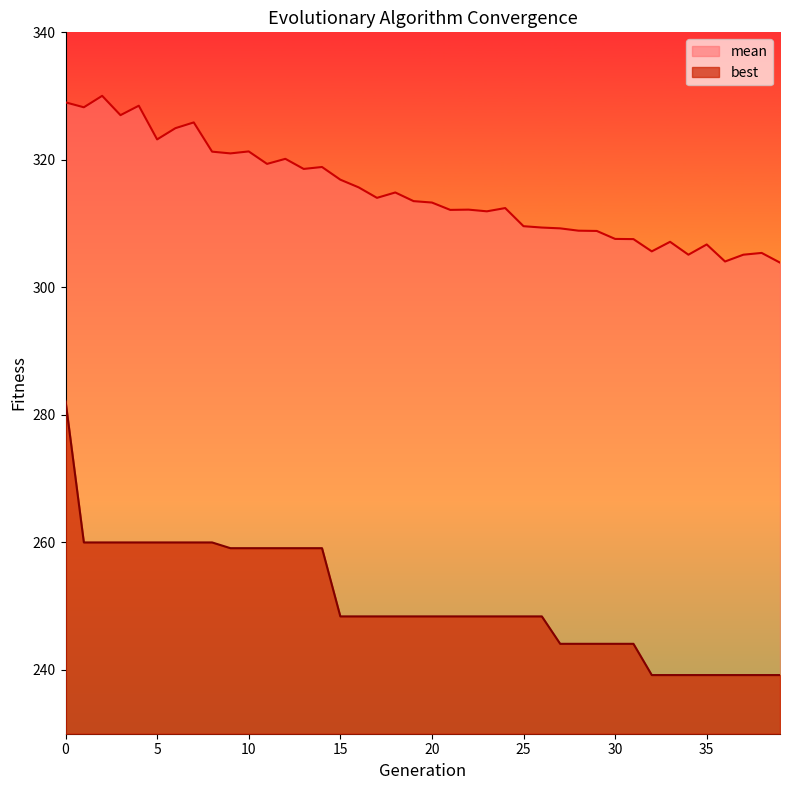

Reading right to left, what are all the values shown in this chart?

mean: 39=303.9	38=305.4	37=305.1	36=304.1	35=306.7	34=305.1	33=307.1	32=305.6	31=307.6	30=307.6	29=308.8	28=308.9	27=309.3	26=309.4	25=309.6	24=312.4	23=311.9	22=312.2	21=312.2	20=313.3	19=313.5	18=314.9	17=314.0	16=315.7	15=316.9	14=318.9	13=318.6	12=320.2	11=319.4	10=321.3	9=321.0	8=321.3	7=325.9	6=325.0	5=323.2	4=328.5	3=327.0	2=330.0	1=328.2	0=329.0
best: 39=239.2	38=239.2	37=239.2	36=239.2	35=239.2	34=239.2	33=239.2	32=239.2	31=244.1	30=244.1	29=244.1	28=244.1	27=244.1	26=248.4	25=248.4	24=248.4	23=248.4	22=248.4	21=248.4	20=248.4	19=248.4	18=248.4	17=248.4	16=248.4	15=248.4	14=259.1	13=259.1	12=259.1	11=259.1	10=259.1	9=259.1	8=260.0	7=260.0	6=260.0	5=260.0	4=260.0	3=260.0	2=260.0	1=260.0	0=282.2